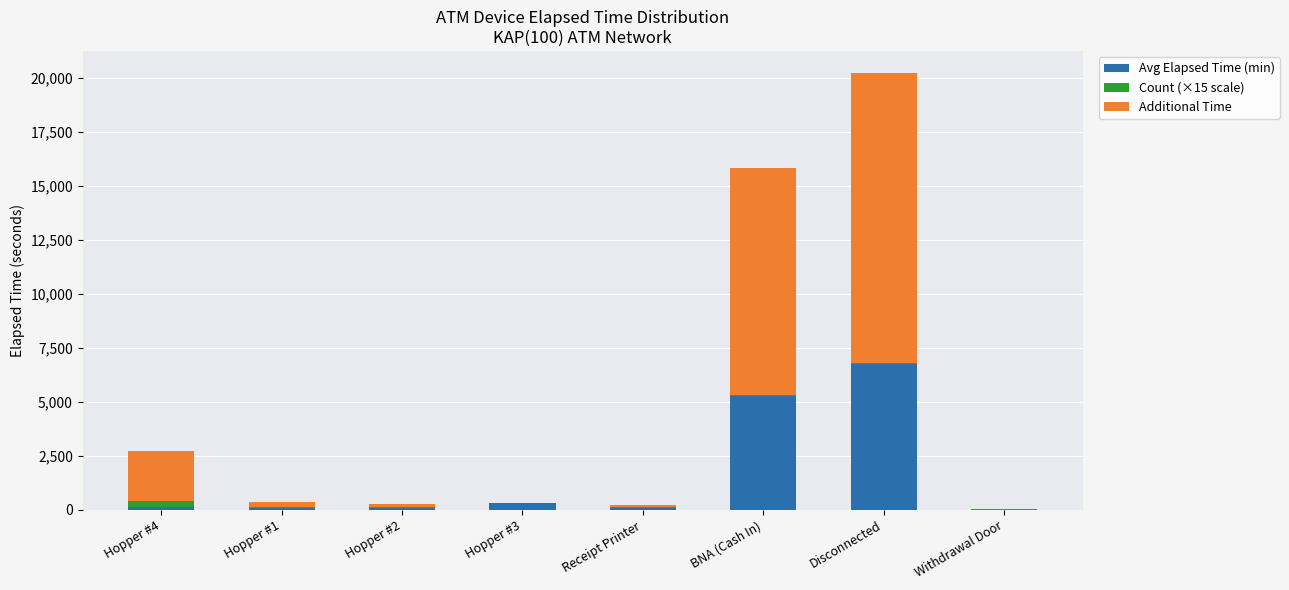

Which category has the highest value in the Avg Elapsed Time (min) series?

Disconnected